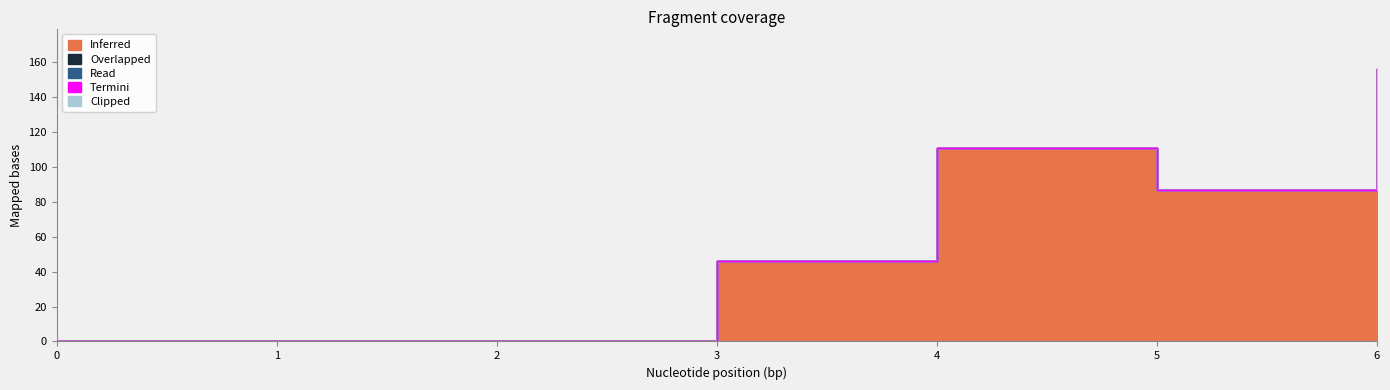

True or false: Inferred has a value of 116 at 5.

False